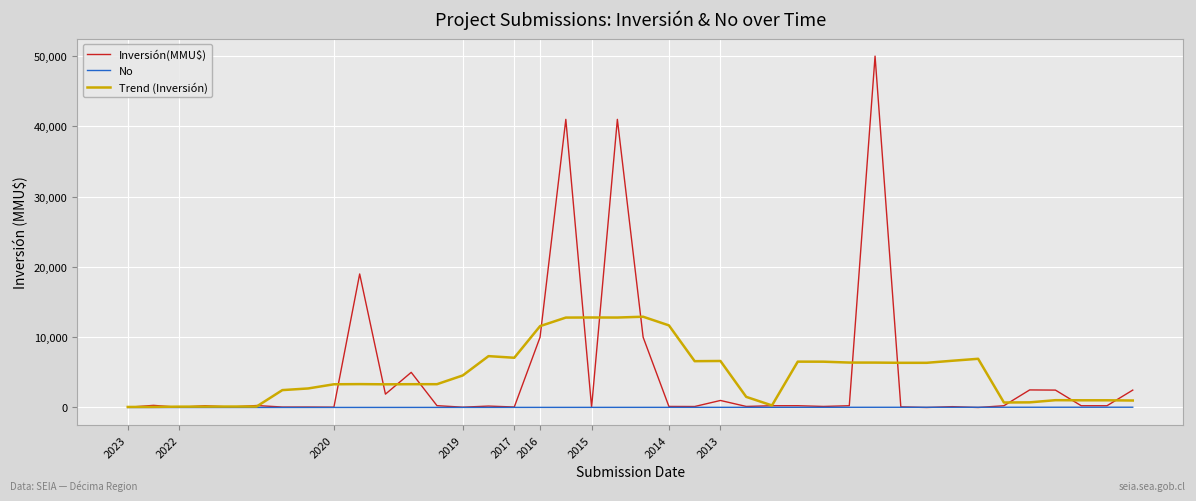

What is the maximum value shown in the chart?

50000.0